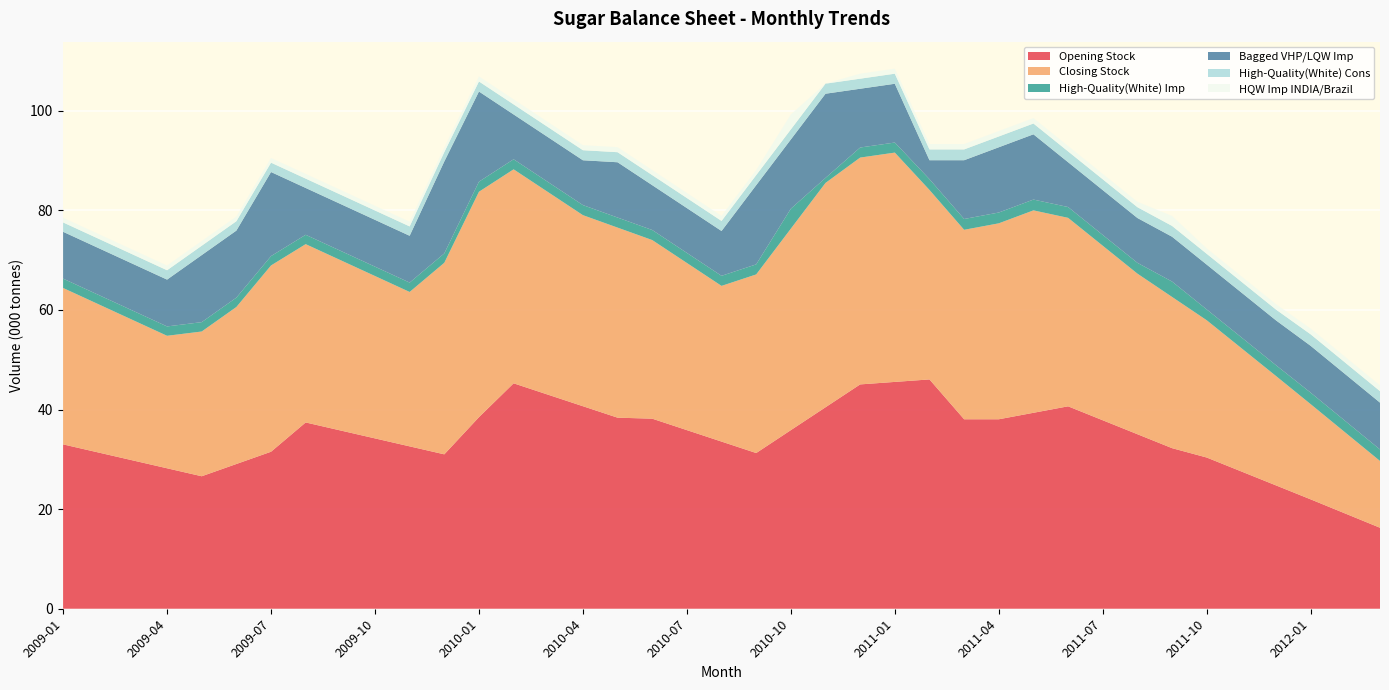

Reading left to right, extract all data points from this chart.

Opening Stock: 33.0	31.4	29.8	28.2	26.6	29.1	31.5	37.4	35.8	34.2	32.6	31.0	38.5	45.3	43.0	40.7	38.4	38.2	35.9	33.6	31.3	35.9	40.5	45.0	45.5	46.0	38.0	38.0	39.3	40.6	37.8	35.0	32.2	30.4	27.6	24.8	22.0	19.1	16.3
Closing Stock: 31.4	29.8	28.2	26.6	29.1	31.5	37.4	35.8	34.2	32.6	31.0	38.5	45.3	43.0	40.7	38.4	38.2	35.9	33.6	31.3	35.9	40.5	45.0	45.5	46.0	38.0	38.0	39.3	40.6	37.8	35.0	32.2	30.4	27.6	24.8	22.0	19.1	16.3	13.4
High-Quality(White) Imp: 1.9	1.9	1.9	1.9	1.9	1.9	1.9	1.9	1.9	1.9	1.9	1.9	2.0	2.0	2.0	2.0	2.0	2.0	2.0	2.0	2.0	4.0	1.0	2.0	2.0	2.2	2.2	2.2	2.2	2.2	2.2	2.2	3.1	2.2	2.2	2.2	2.3	2.3	2.3
Bagged VHP/LQW Imp: 9.4	9.4	9.4	9.4	13.5	13.5	16.9	9.4	9.4	9.4	9.4	18.5	18.1	9.0	9.0	9.0	11.1	9.0	9.0	9.0	15.9	13.9	16.9	11.8	11.8	3.8	11.8	13.1	13.1	9.0	9.0	9.0	9.0	9.0	9.0	9.0	9.4	9.4	9.4
High-Quality(White) Cons: 1.9	1.9	1.9	1.9	1.9	1.9	1.9	1.9	1.9	1.9	1.9	1.9	2.0	2.0	2.0	2.0	2.0	2.0	2.0	2.0	2.0	2.0	2.0	2.0	2.0	2.2	2.2	2.2	2.2	2.2	2.2	2.2	2.2	2.2	2.2	2.2	2.3	2.3	2.3
HQW Imp INDIA/Brazil: 0.9	0.9	0.9	0.9	0.9	0.9	0.9	0.9	0.9	0.9	0.9	0.9	1.0	1.0	1.0	1.0	1.0	1.0	1.0	1.0	1.0	3.0	0.0	1.0	1.0	1.1	1.1	1.1	1.1	1.1	1.1	1.1	2.0	1.1	1.1	1.1	1.2	1.2	1.2